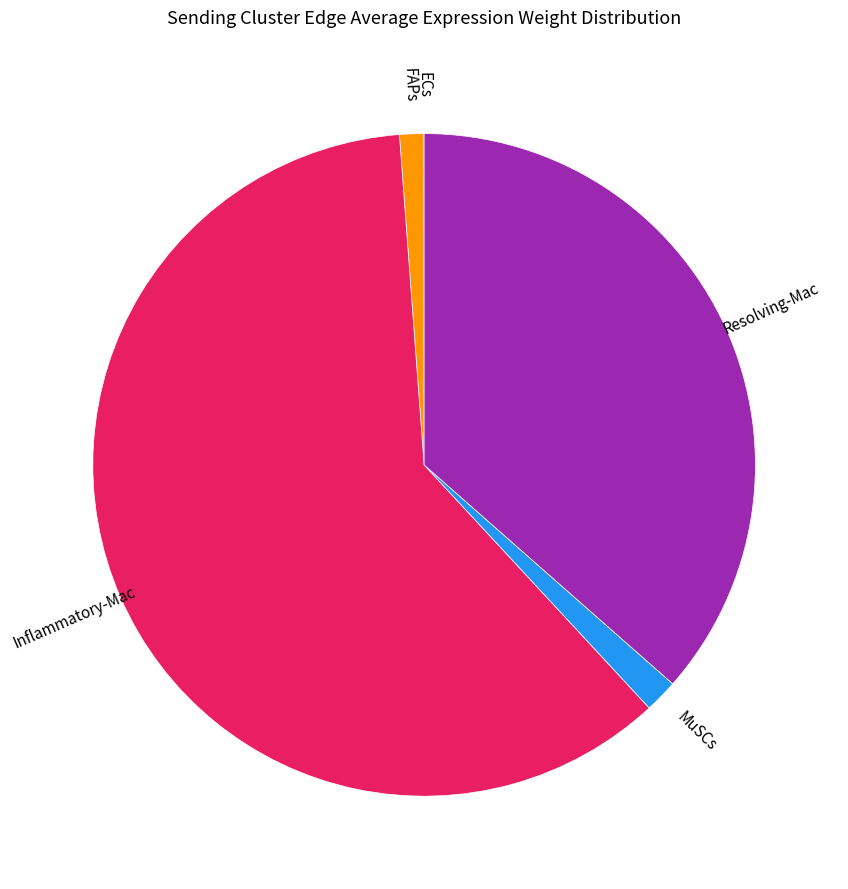

Is it true that Inflammatory-Mac is 61% of the pie?

True